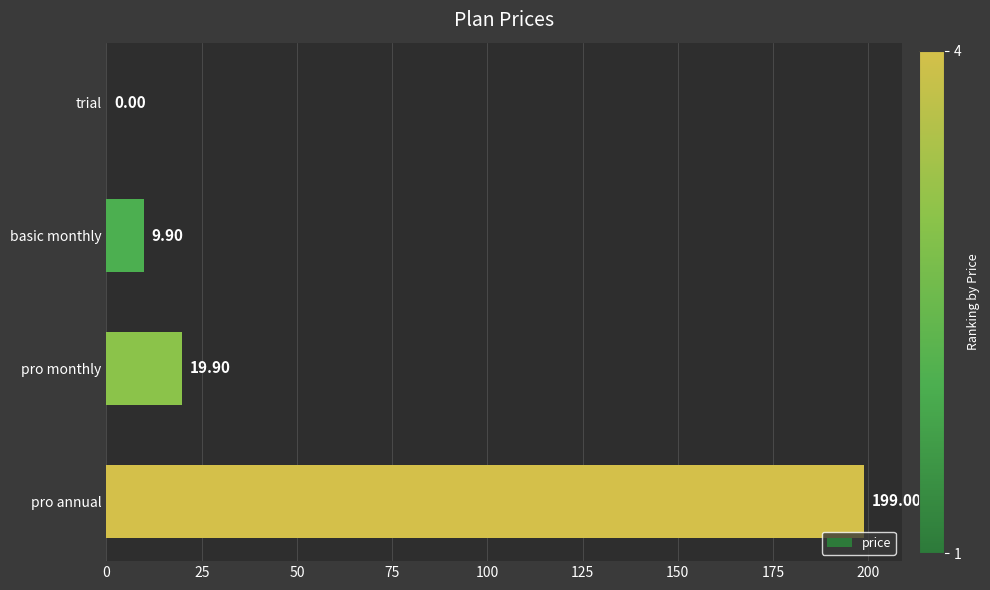

What is the maximum value shown in the chart?

199.0